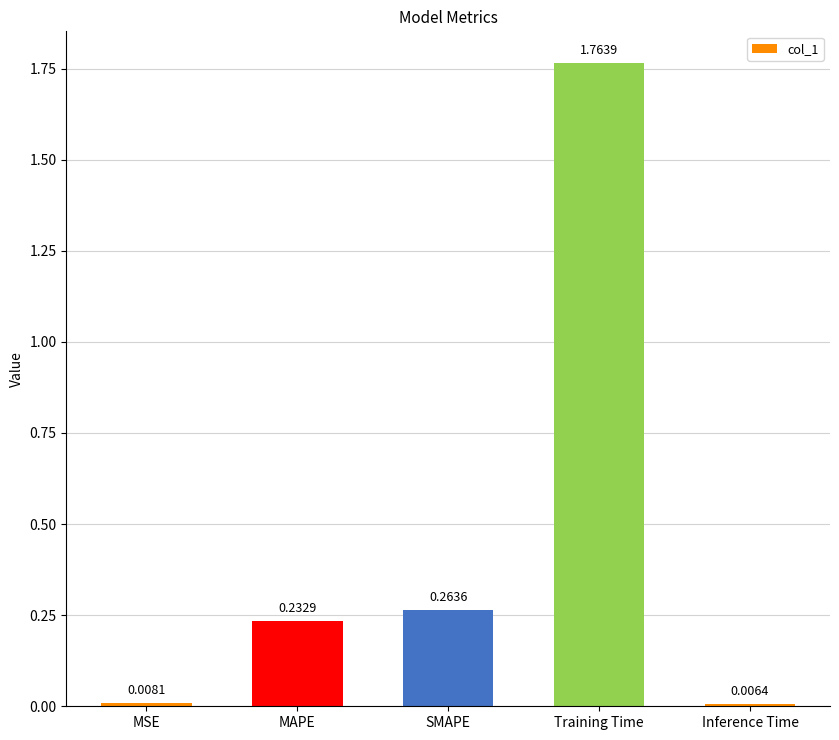

What is the label of the 3rd bar from the right?

SMAPE